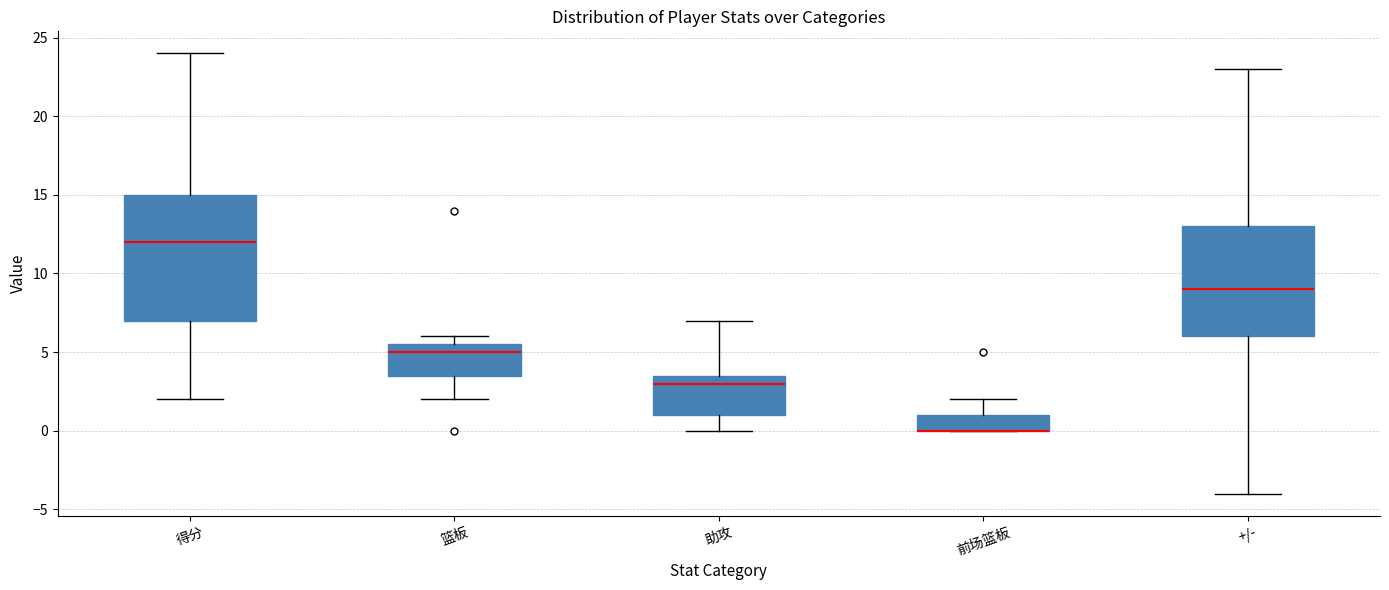

Reading left to right, read every box against the y-axis: the position of its median line, the range the box covers, and the ends of its whiskers. The values are not printed on the chart, so give them approximately, as read against the axis.

得分: median 12.0, box 7.0 to 15.0, whiskers 2.0 to 24.0
篮板: median 5.0, box 3.5 to 5.5, whiskers 2.0 to 6.0
助攻: median 3.0, box 1.0 to 3.5, whiskers 0.0 to 7.0
前场篮板: median 0.0 (drawn on the box's lower edge), box 0.0 to 1.0, whiskers 0.0 to 2.0
+/-: median 9.0, box 6.0 to 13.0, whiskers -4.0 to 23.0